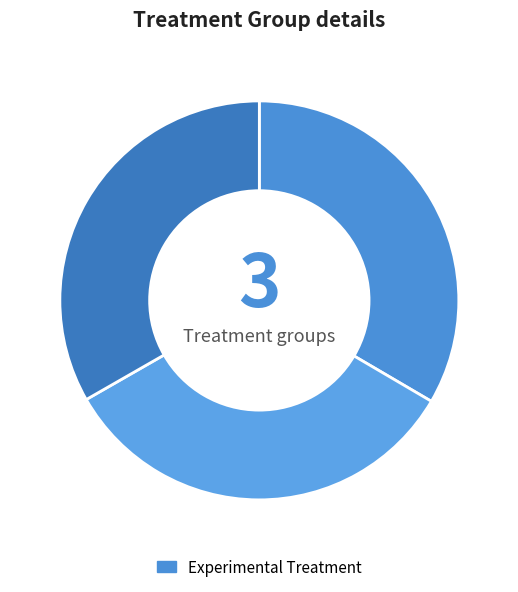

Count the number of slices in the pie.

3